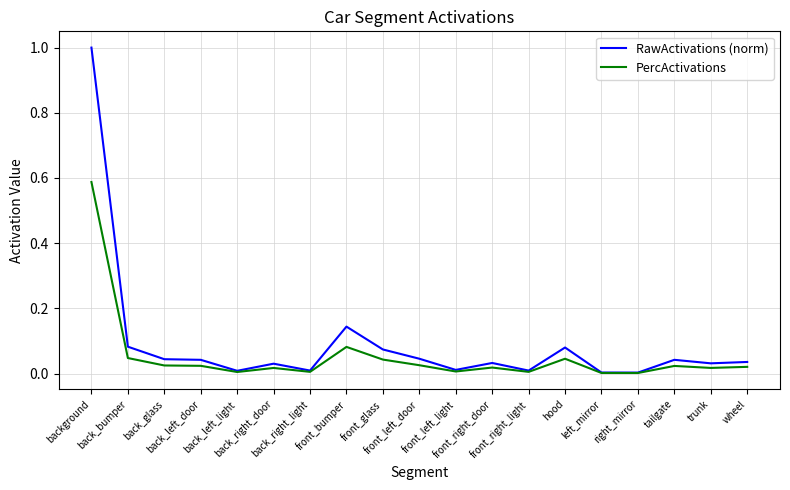

List the series in order of their overall mean, lowest first.

PercActivations, RawActivations (norm)